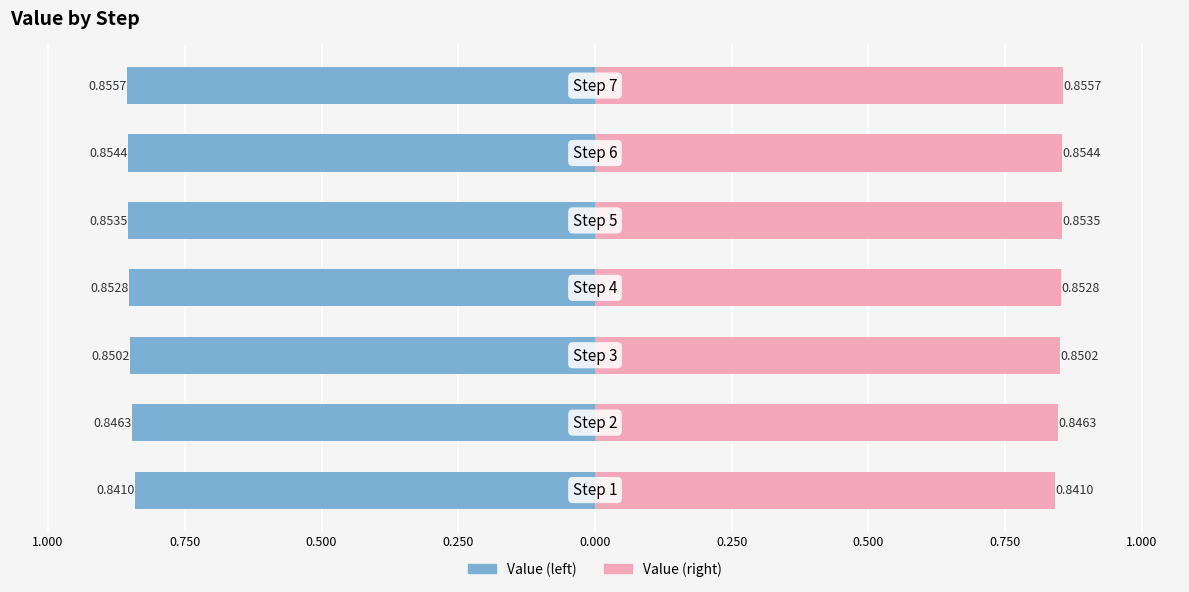

The value of Value (left) at 0.500 is -0.9. True or false?

True